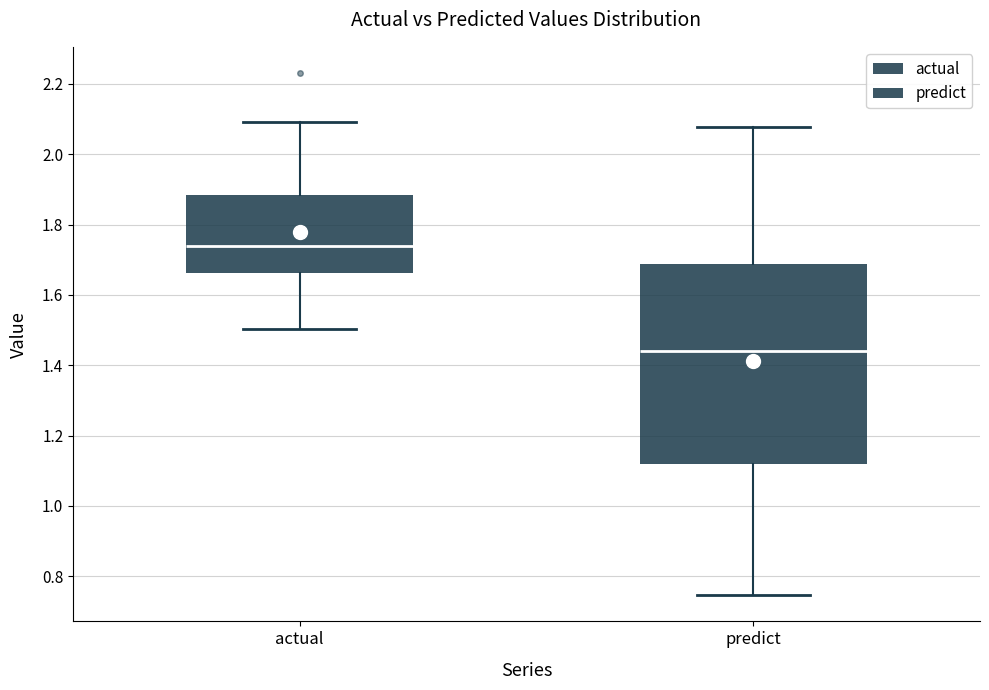

Which box's median line is the lowest?

predict